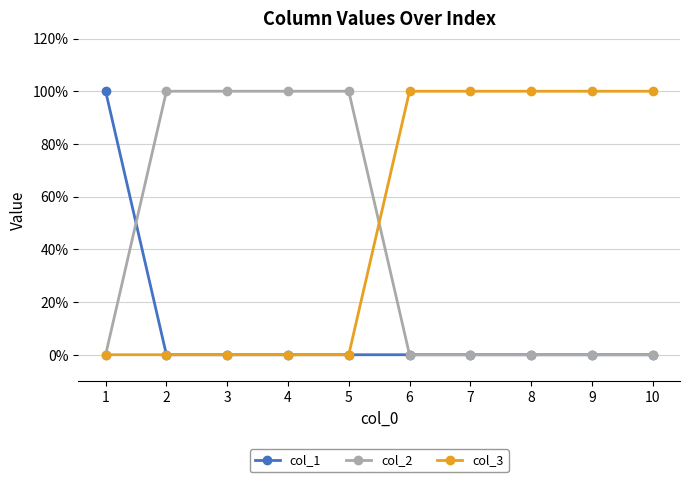

What are all the series names shown in the legend?

col_1, col_2, col_3